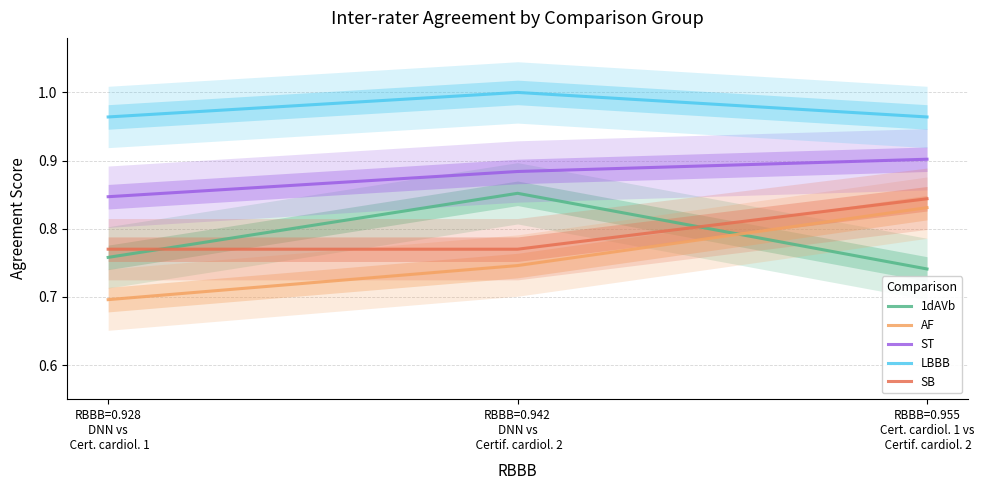

Between RBBB=0.955
Cert. cardiol. 1 vs
 Certif. cardiol. 2 and RBBB=0.928
DNN vs
 Cert. cardiol. 1, which is larger?

RBBB=0.928
DNN vs
 Cert. cardiol. 1